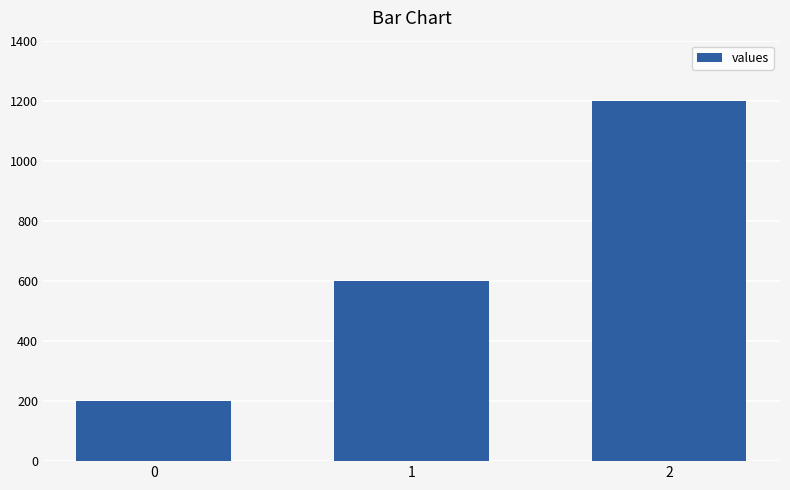

The chart shows a value of 1200 at 2. True or false?

True